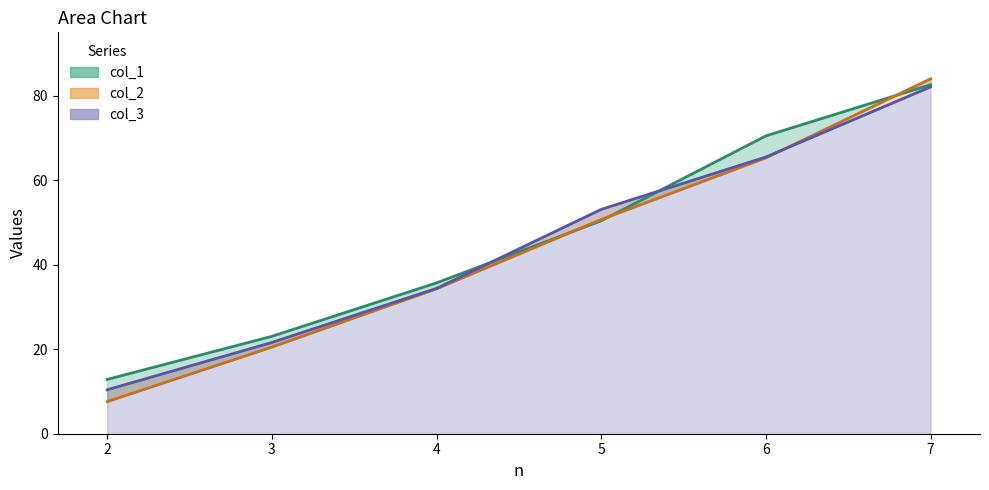

True or false: col_1 and col_2 intersect in this chart.

True